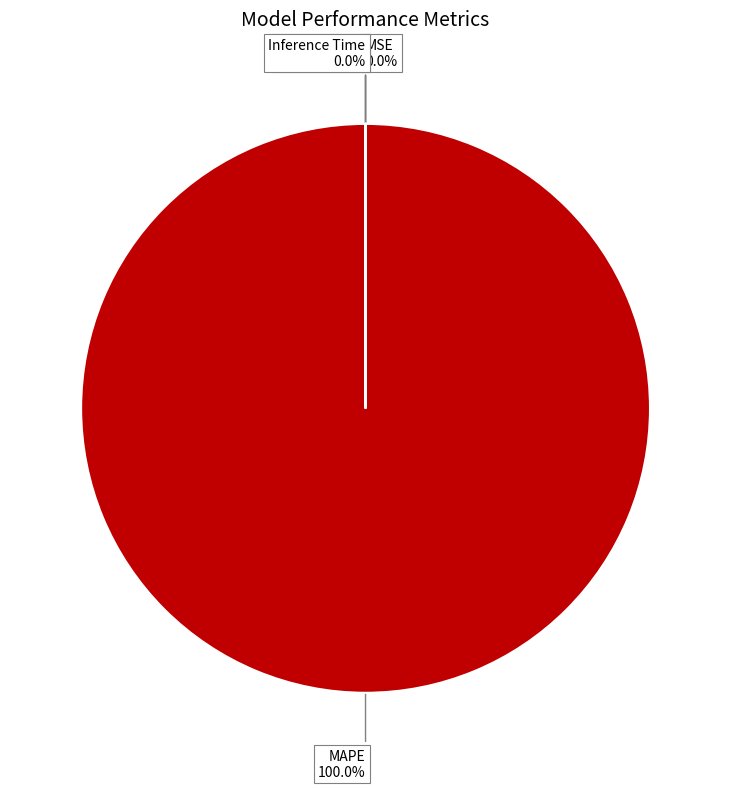

To the nearest percent, what is the difference between the largest and smallest slice percentages?

100%